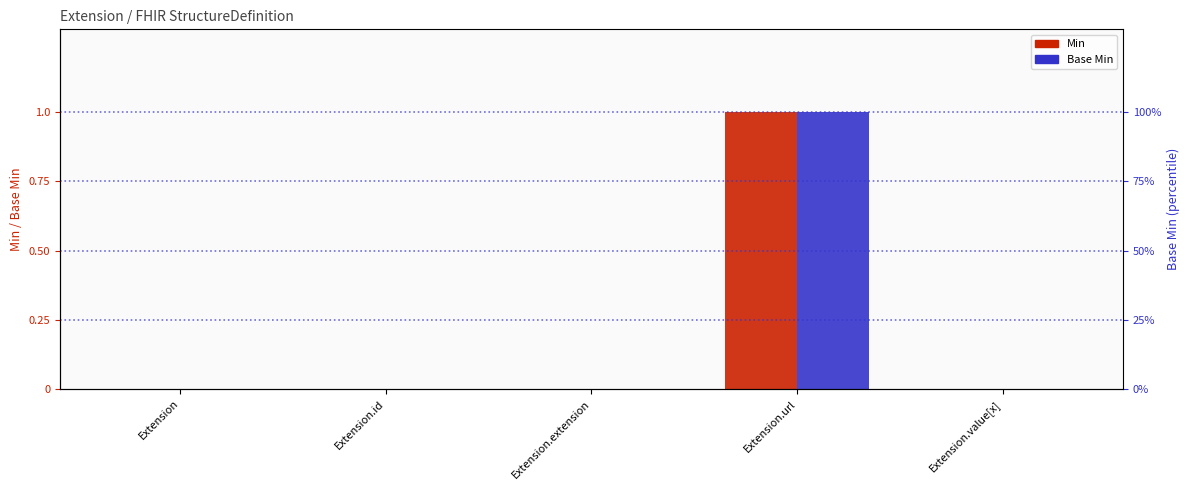

What is the label of the 2nd bar from the left?

Extension.id